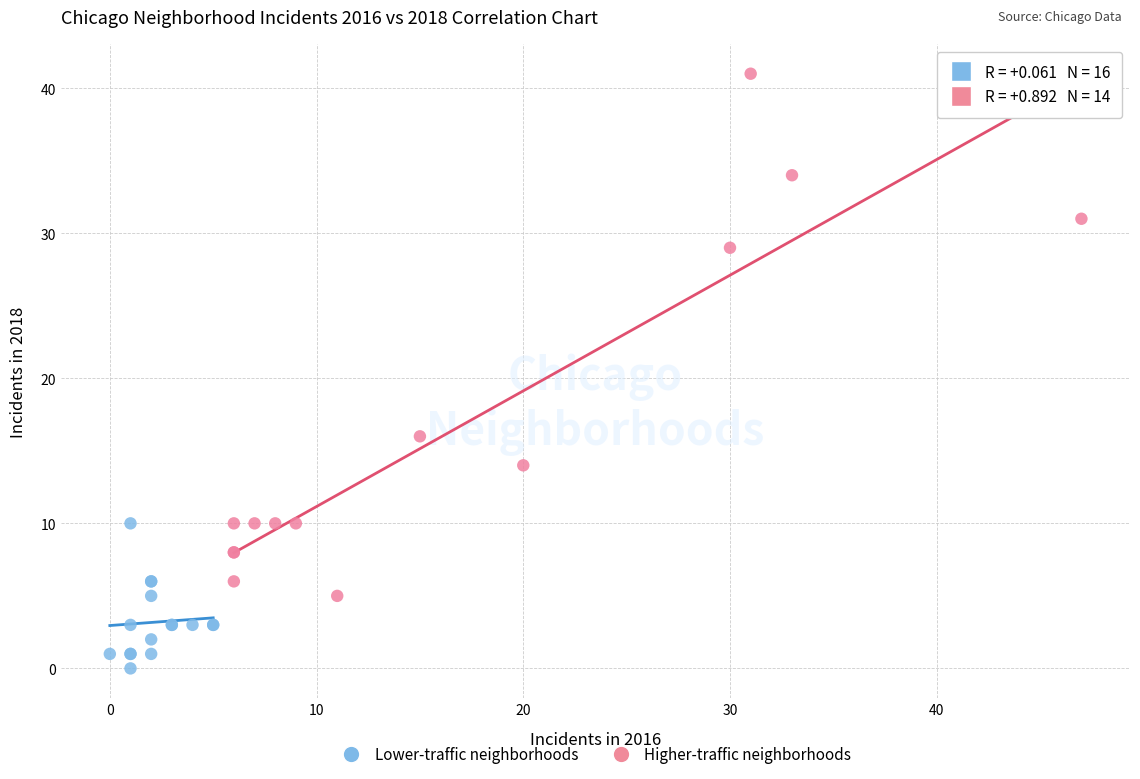

Which series reaches the minimum Y coordinate?

Lower-traffic neighborhoods